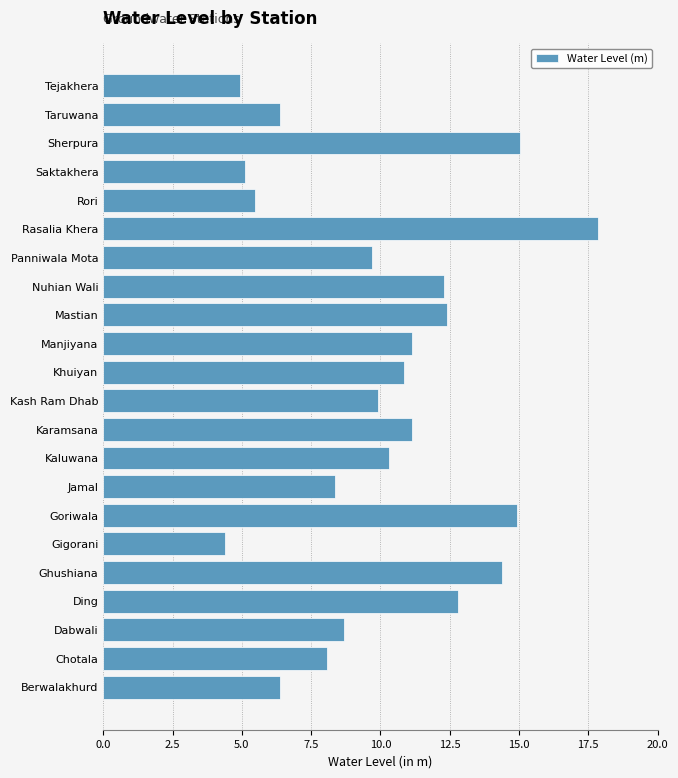

What is the change in value from Kash Ram Dhab to Manjiyana?

+1.2